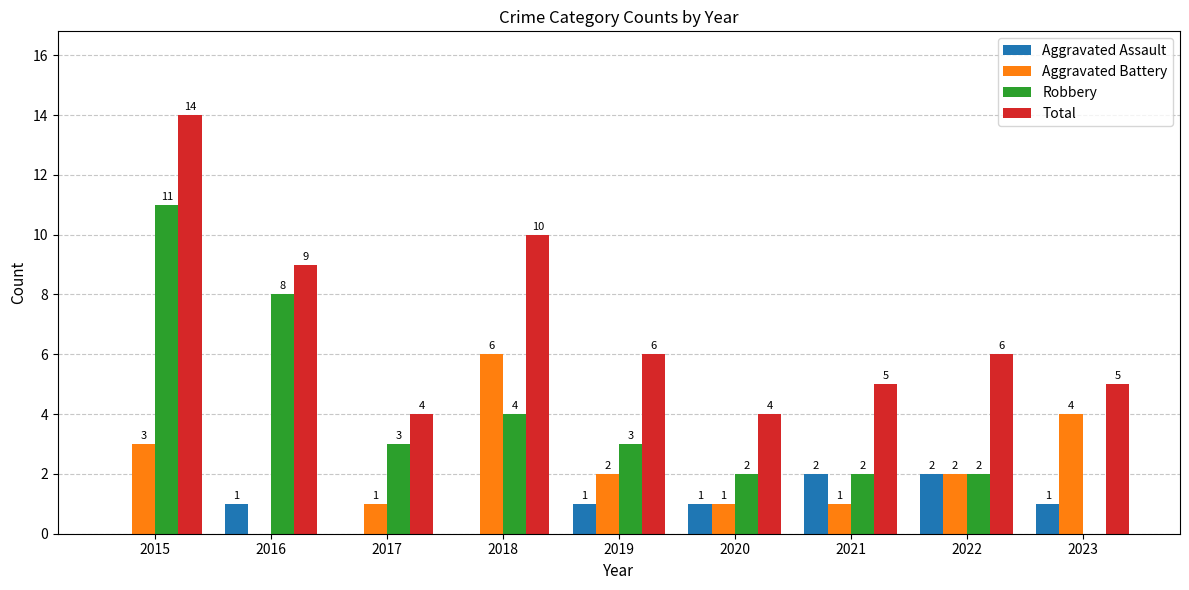

True or false: Aggravated Assault has a value of 0 at 2015.

True